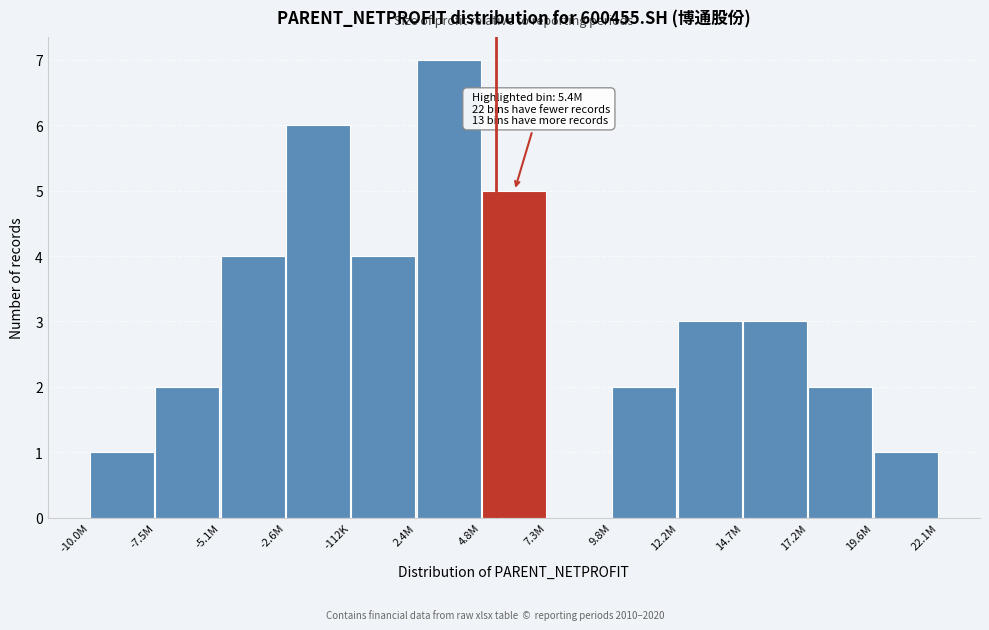

Reading right to left, transcribe all the data shown in this chart.

19.6M=1	17.2M=2	14.7M=3	12.2M=3	9.8M=2	7.3M=0	4.8M=5	2.4M=7	-112K=4	-2.6M=6	-5.1M=4	-7.5M=2	-10.0M=1